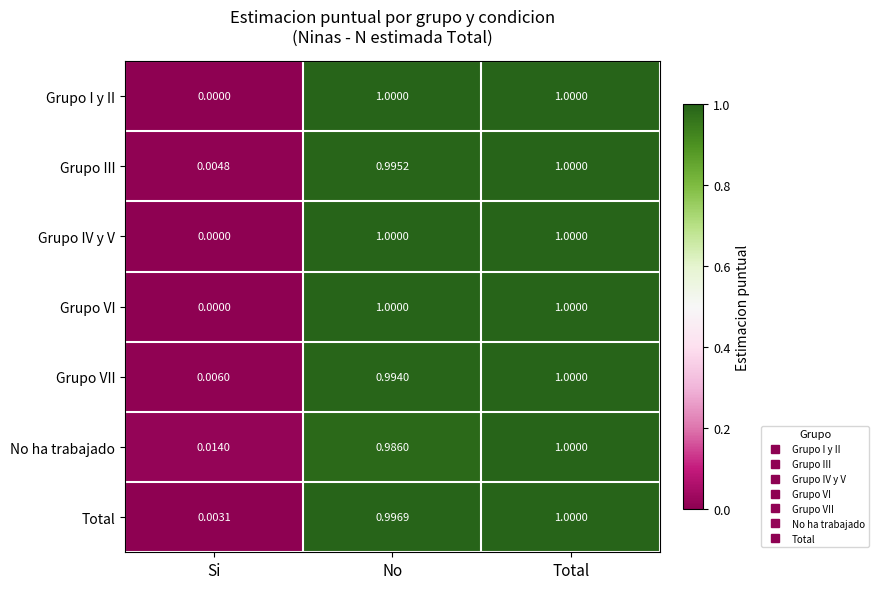

At which category is the sum across all series the highest?

Total